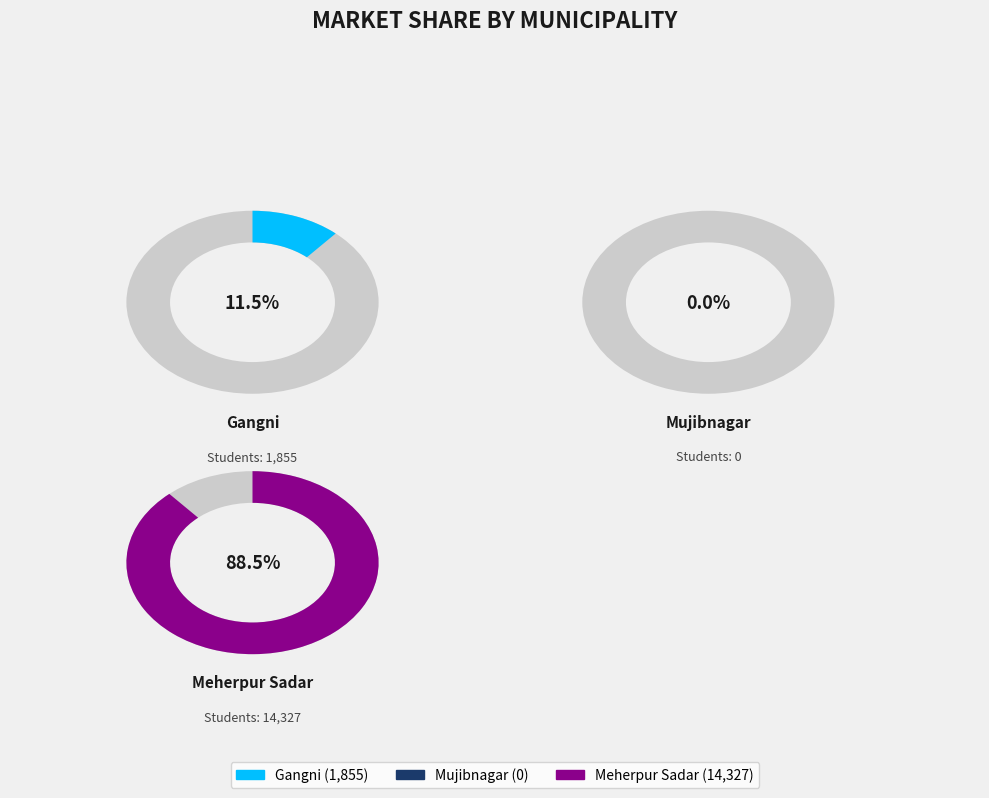

True or false: Gangni accounts for 11% of the total.

True